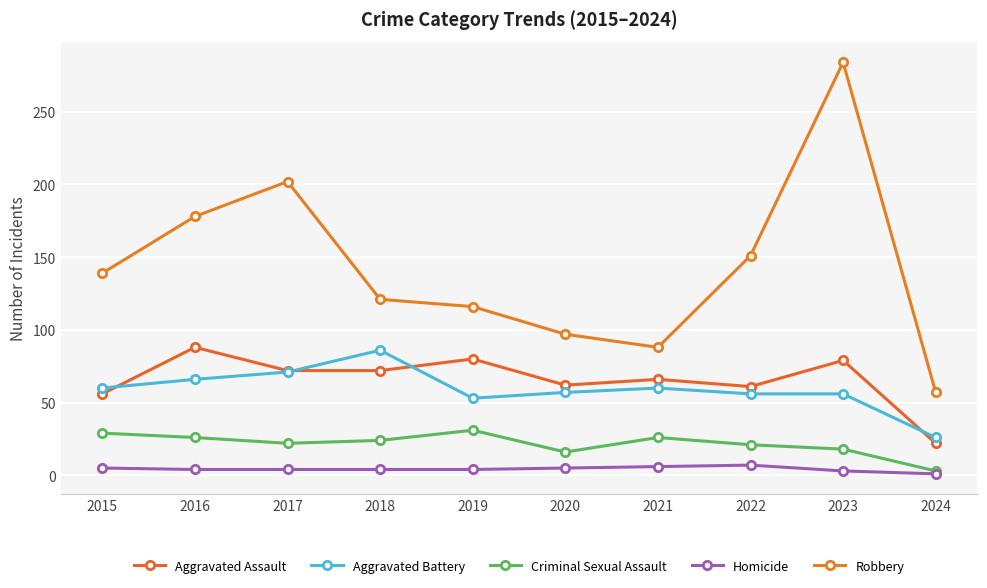

Which series has the largest total across all categories?

Robbery